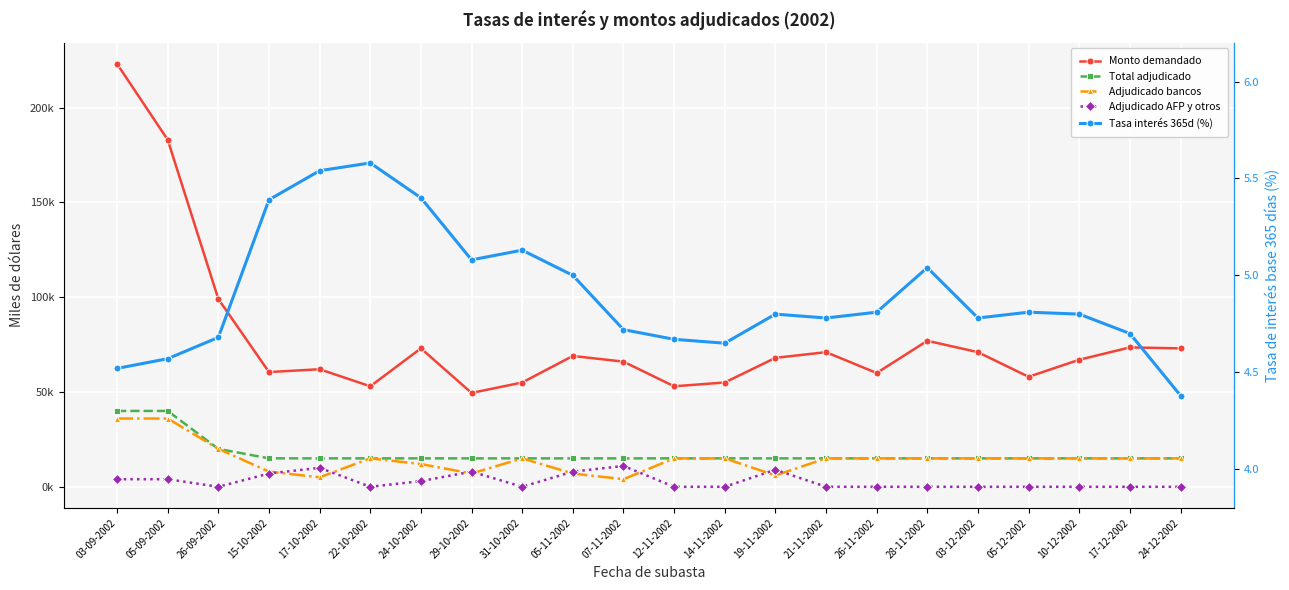

What is the difference between the maximum and minimum values in the Total adjudicado series?

25000.0